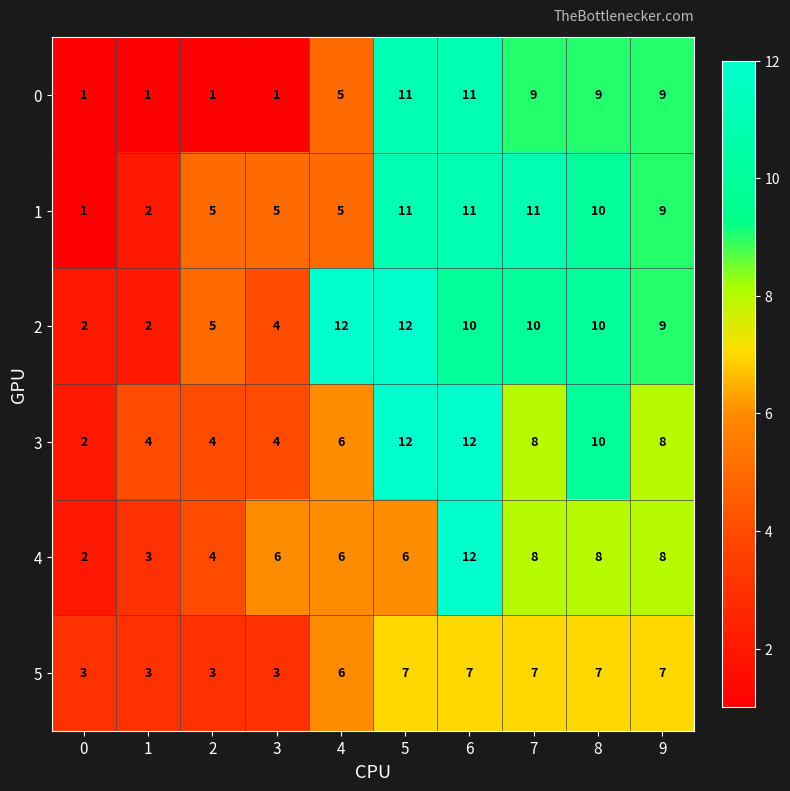

The 2 series shows 7 at 4. True or false?

False